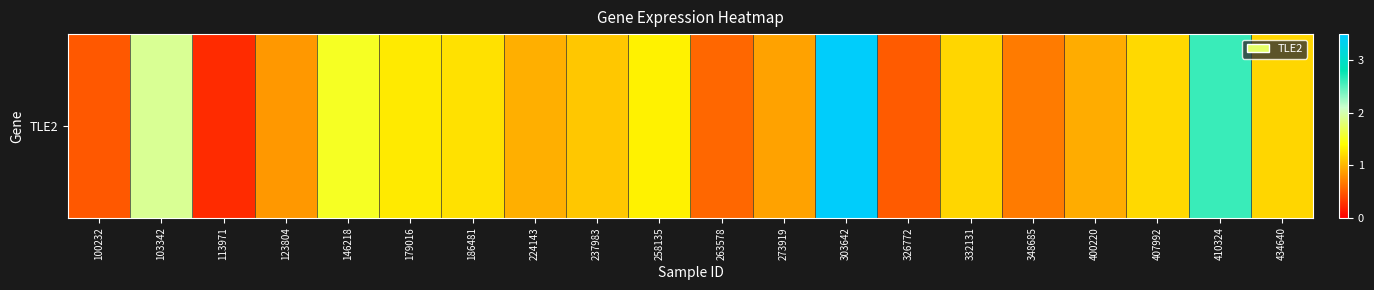

What is the difference between the maximum and minimum values?

3.2